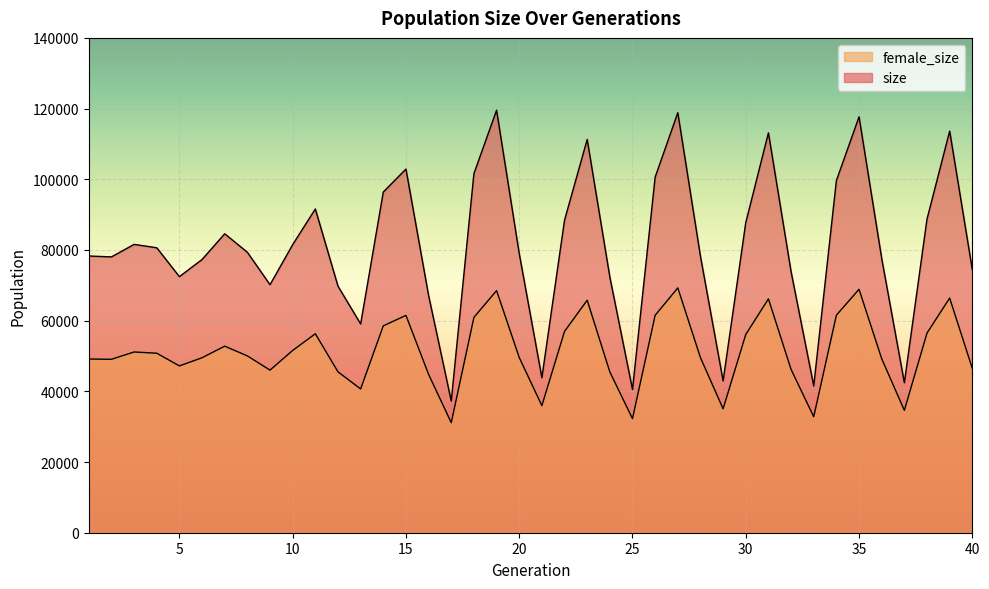

What is the value of the size point at the 30th from the left?

87742